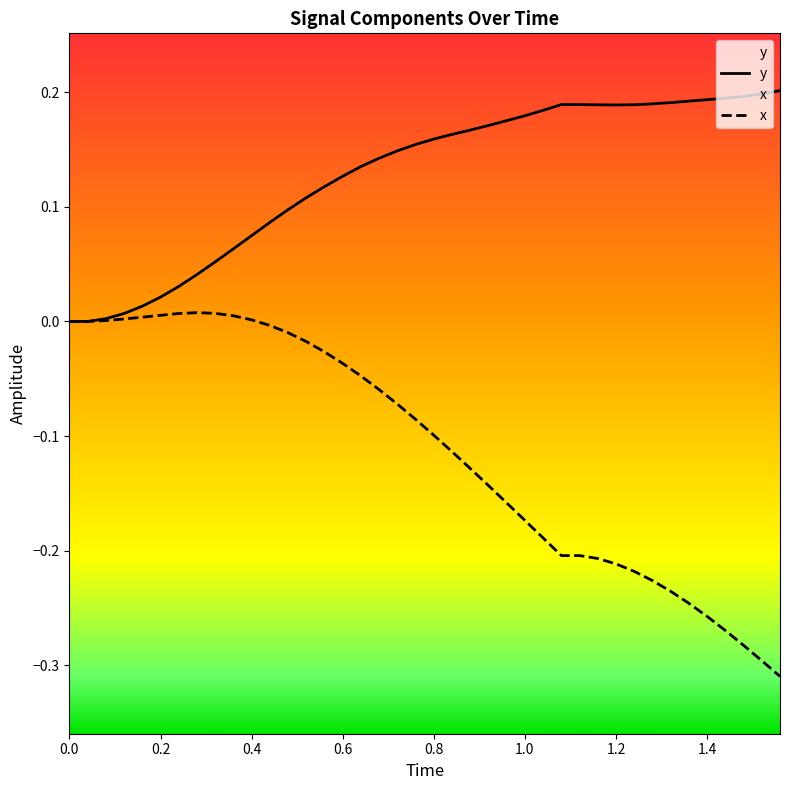

Which series has the largest total across all categories?

y